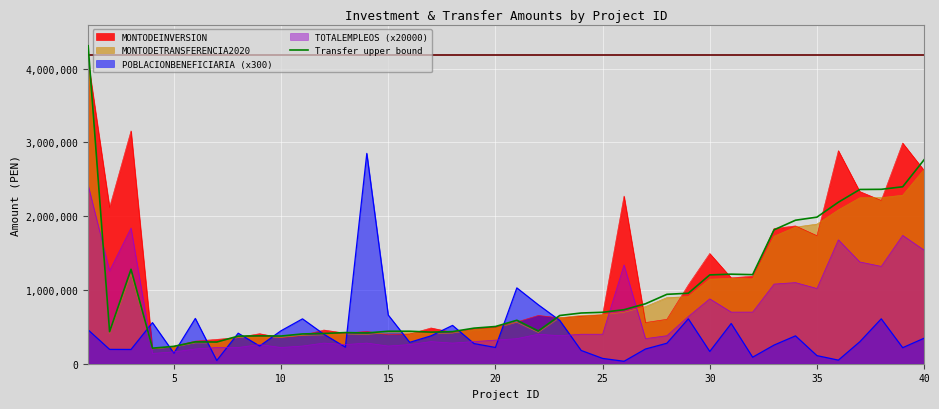

What is the minimum value for MONTODEINVERSION?

200853.0